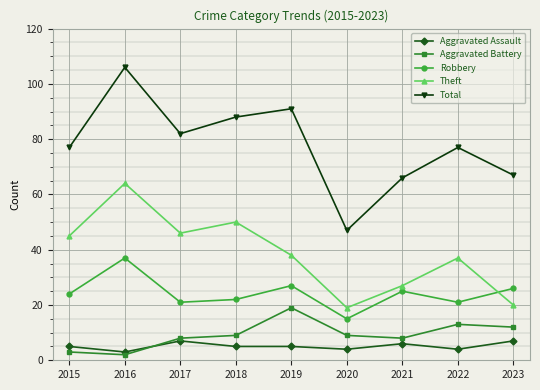

How many lines are shown in the chart?

5